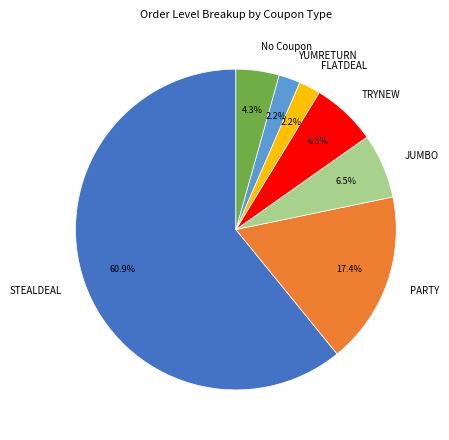

How many slices are in this pie chart?

7